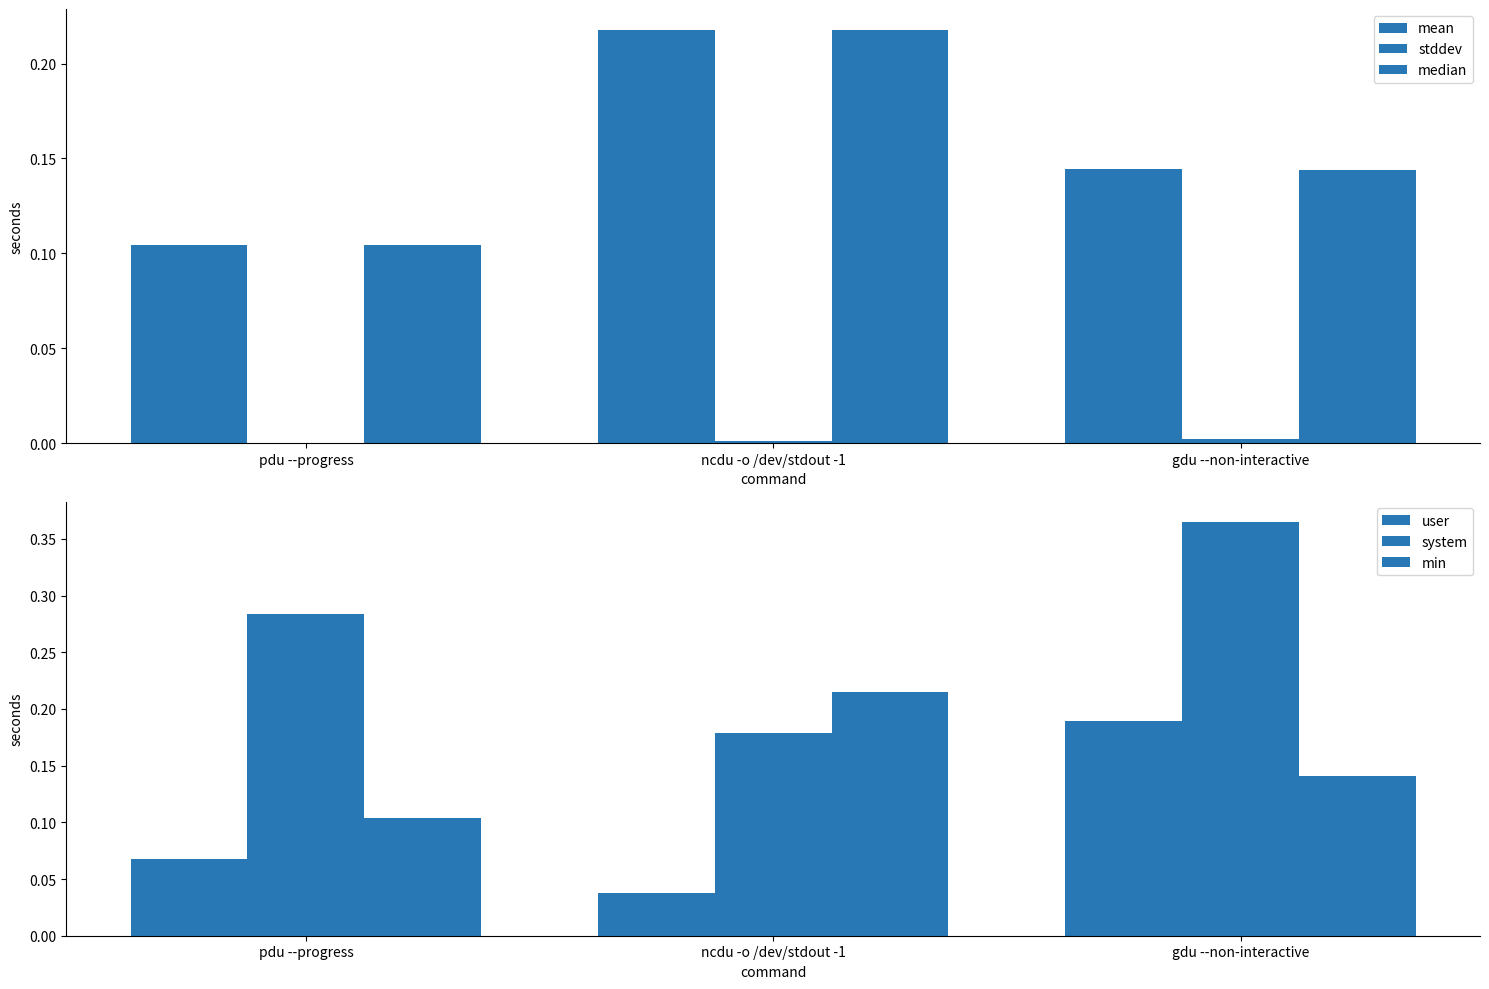

Which category has the lowest value across all series?

pdu --progress